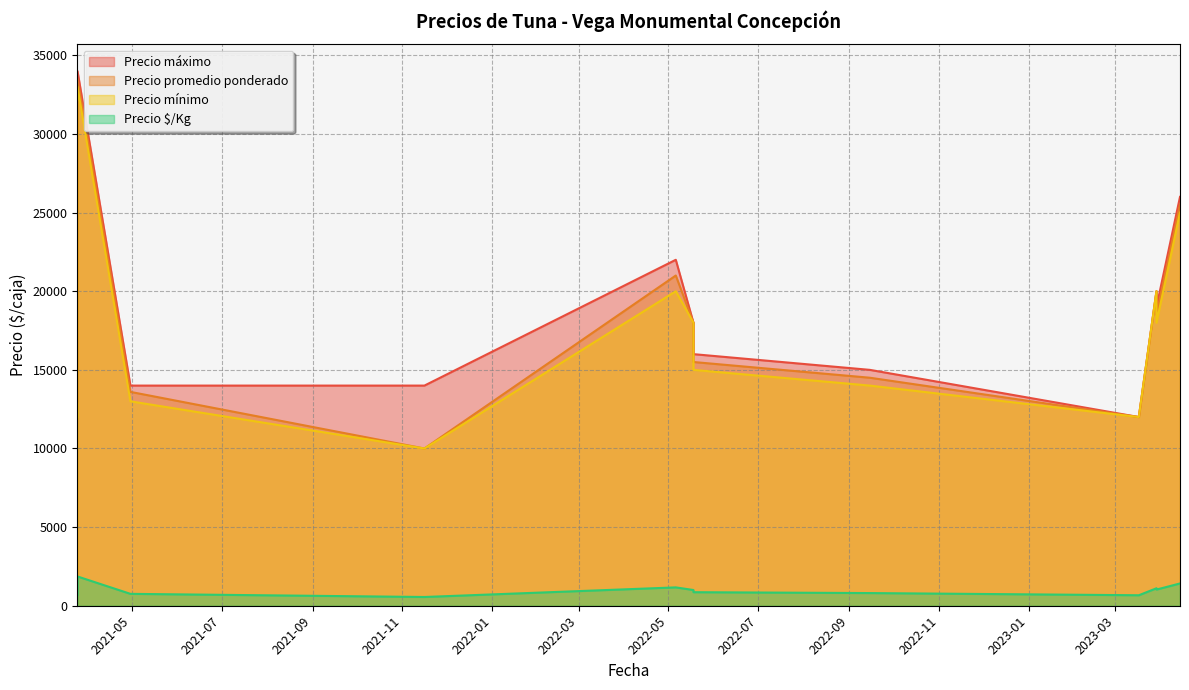

At which label does Precio promedio ponderado reach its peak?

2021-03-25